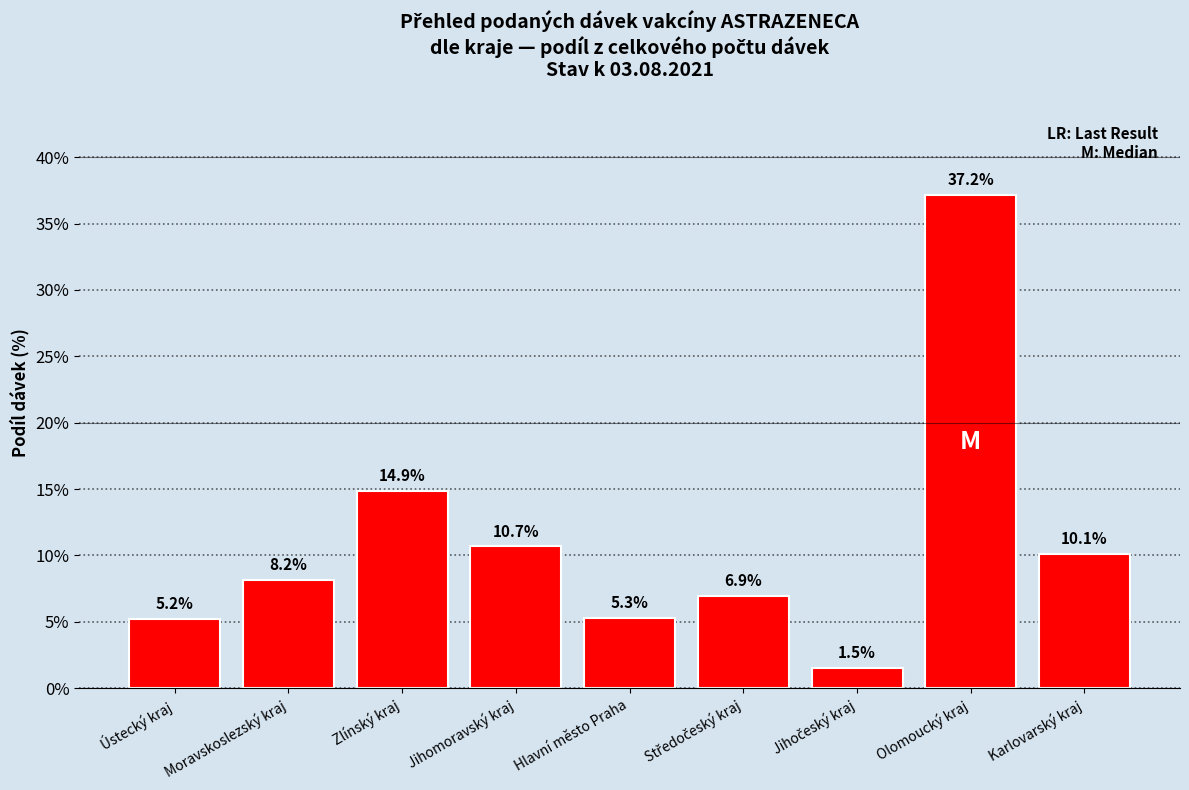

What is the maximum value shown in the chart?

37.2